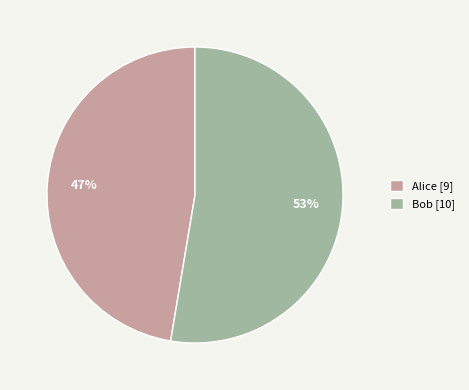

To the nearest percent, what is the combined percentage of Bob and Alice?

100%